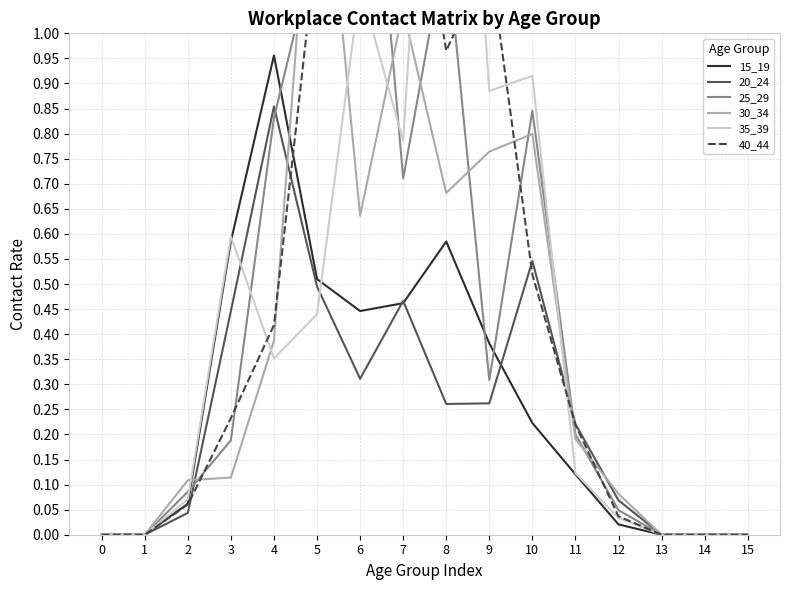

What is the sum of all 25_29 values?

7.3